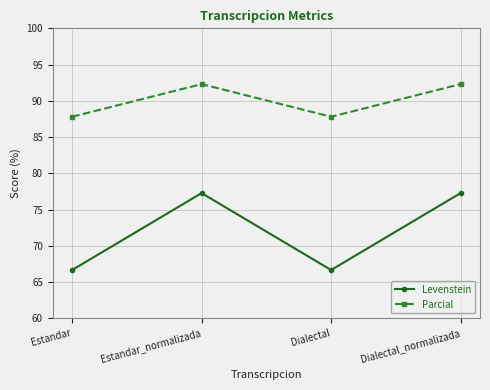

How many values in the Parcial series exceed 92?

2